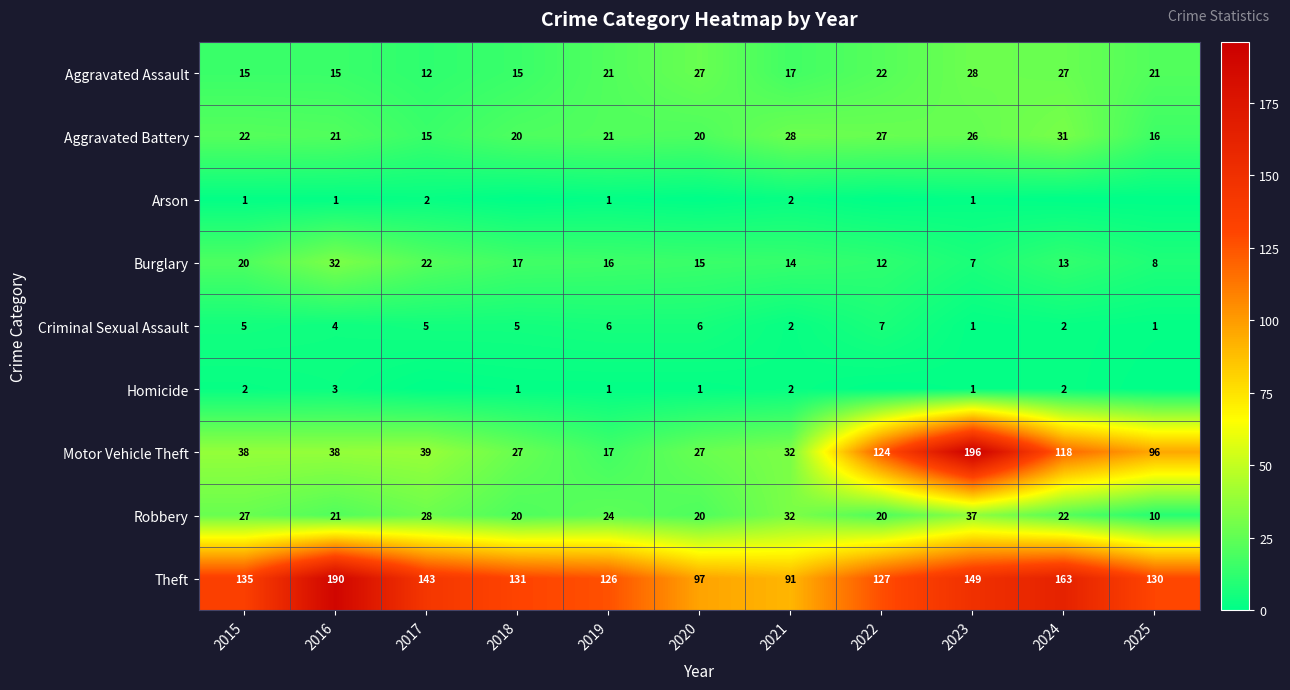

What is the greatest value displayed?

196